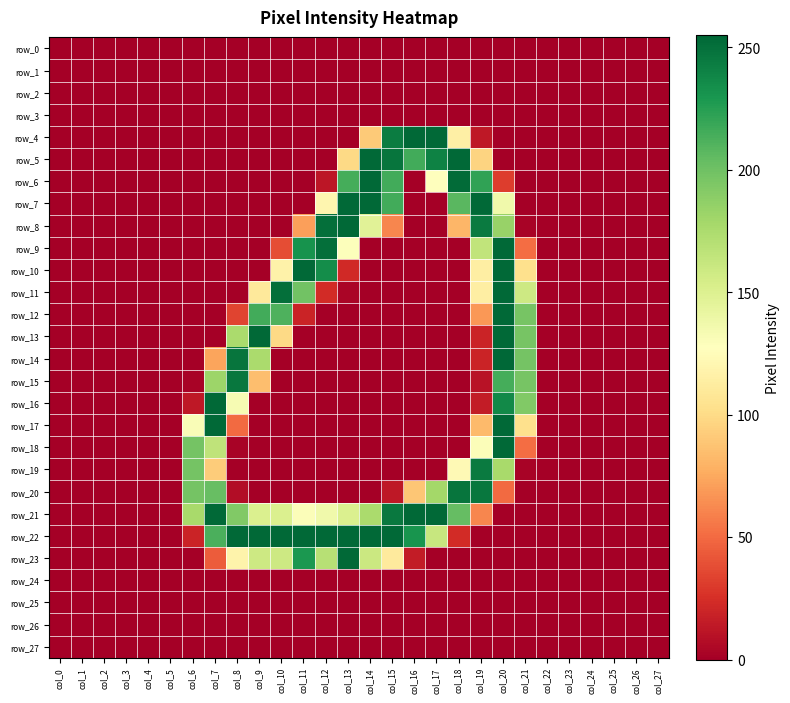

Which category has the highest value in the row_6 series?

col_14